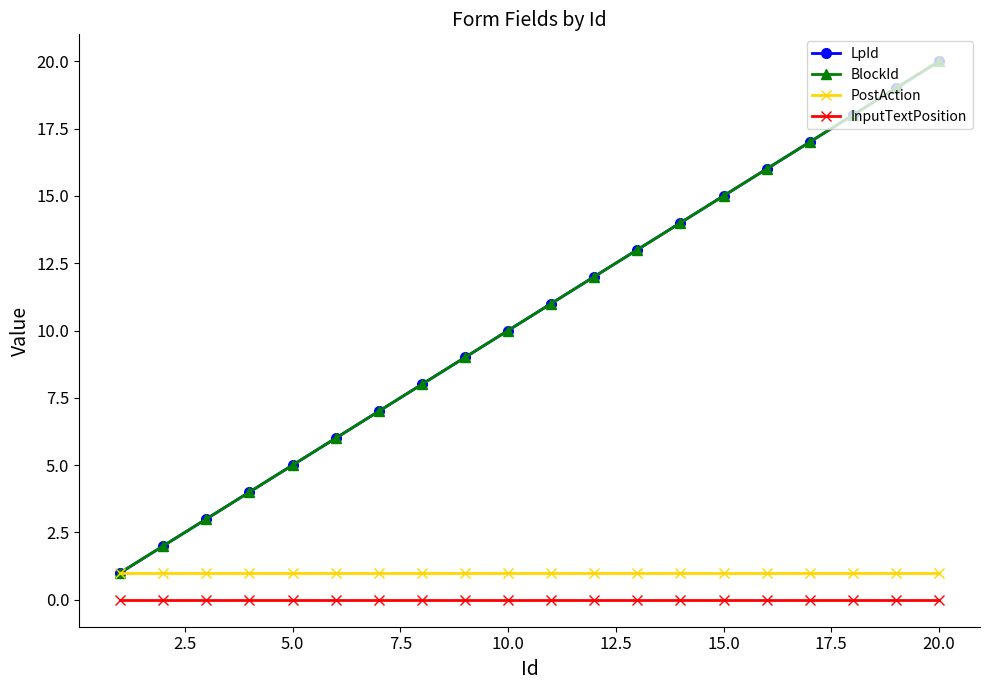

Is this an area chart (filled region under the line)?

No